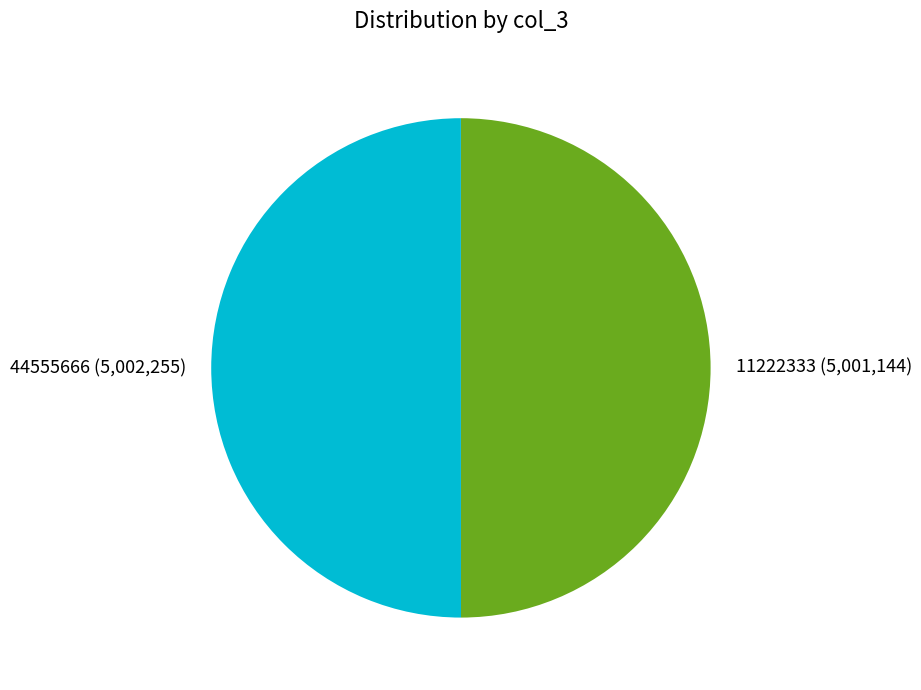

Approximately how many times larger is the value at 44555666 (5,002,255) compared to 11222333 (5,001,144)?

1.0